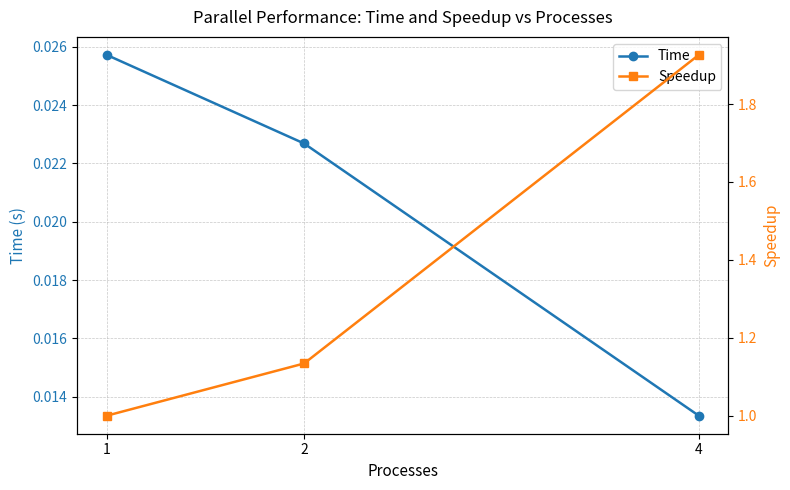

Which series changed the most between 2 and 4?

Speedup